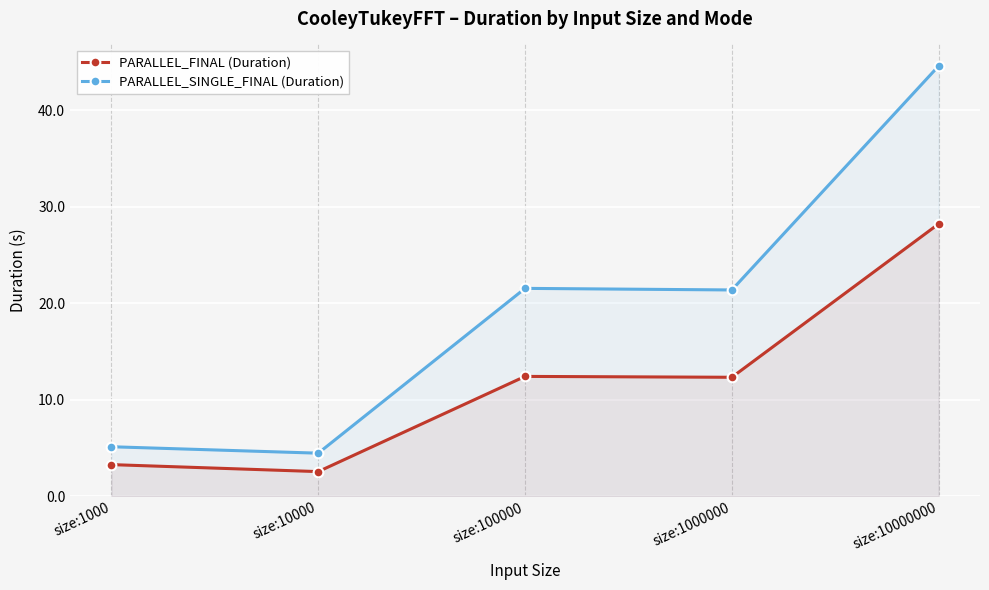

What is the value of the PARALLEL_FINAL (Duration) point at the 1st from the left?

3.3